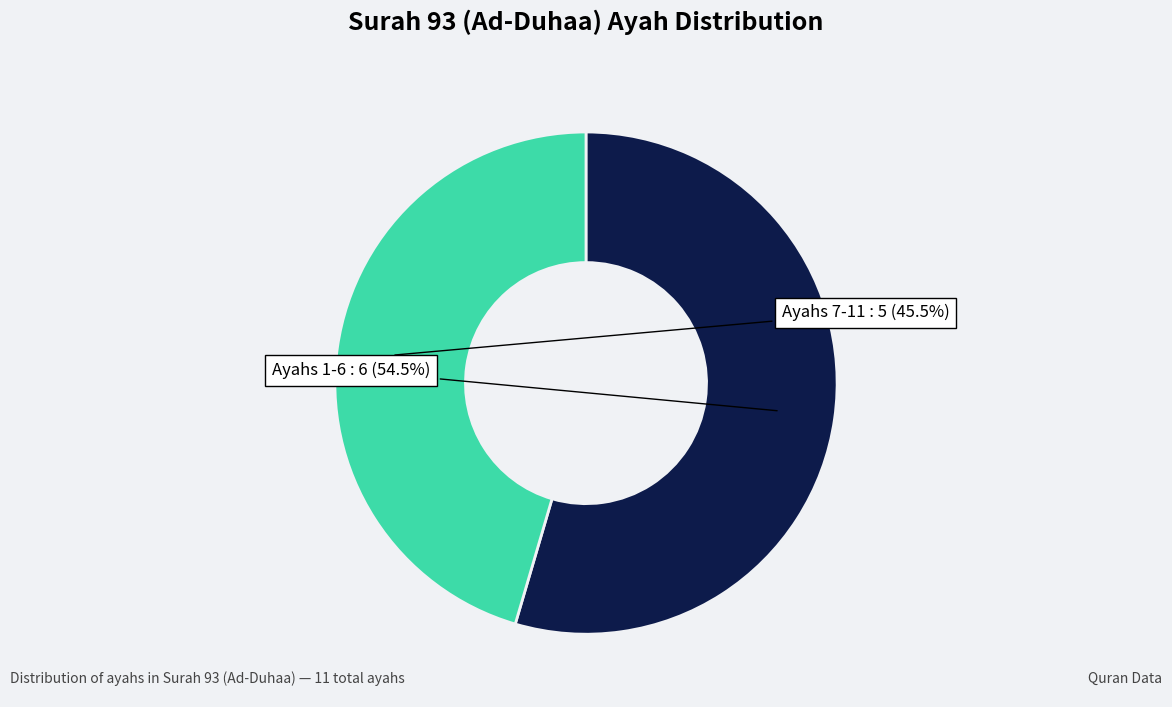

Is there any slice that represents more than half of the pie?

Yes